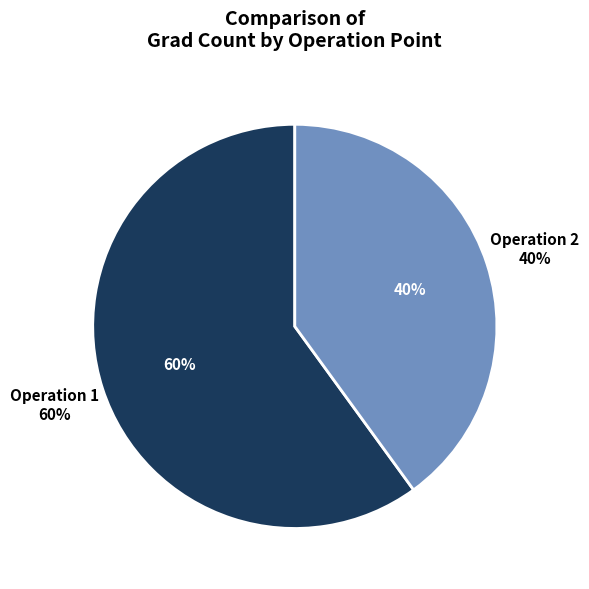

How many slices are in this pie chart?

2